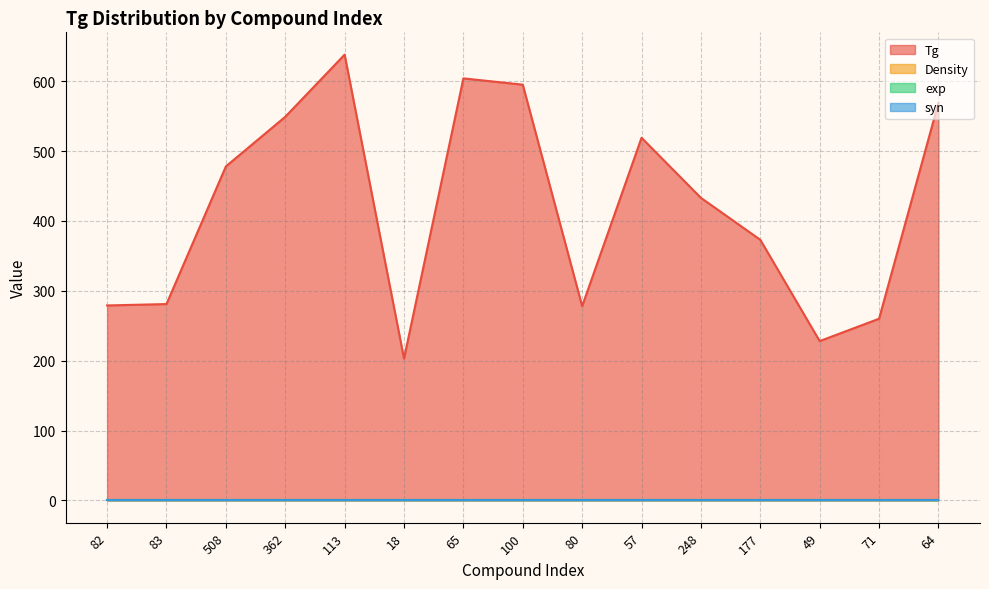

What is the total value across all series at 362?

549